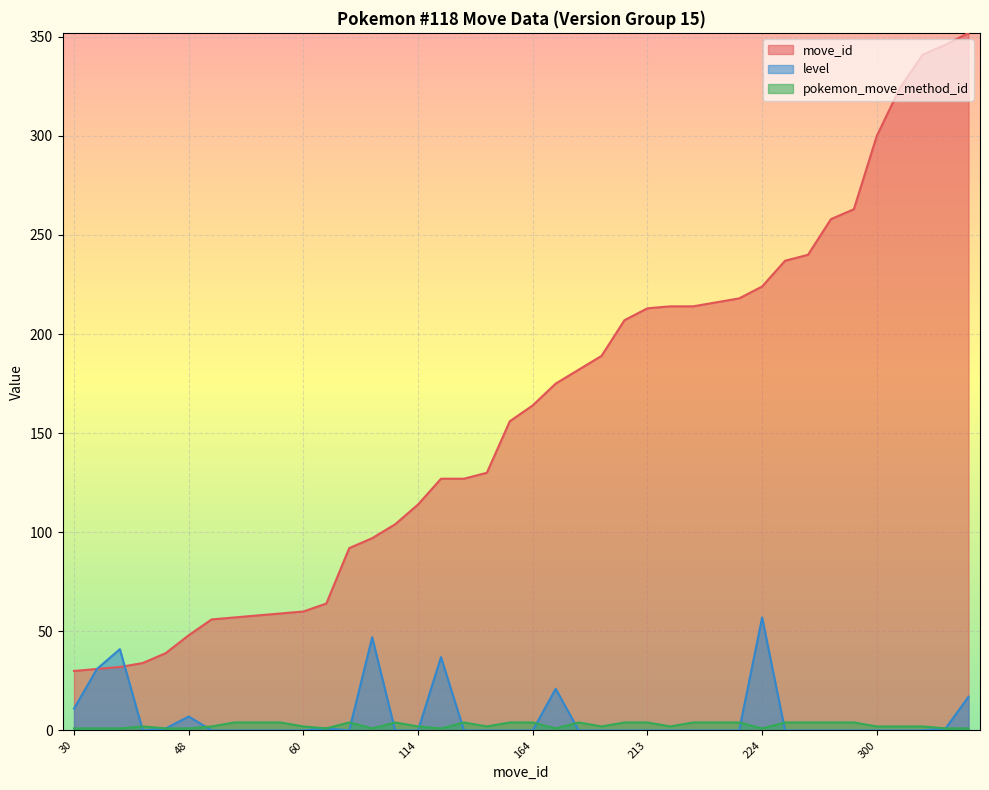

What is the approximate value of pokemon_move_method_id at 324?

2